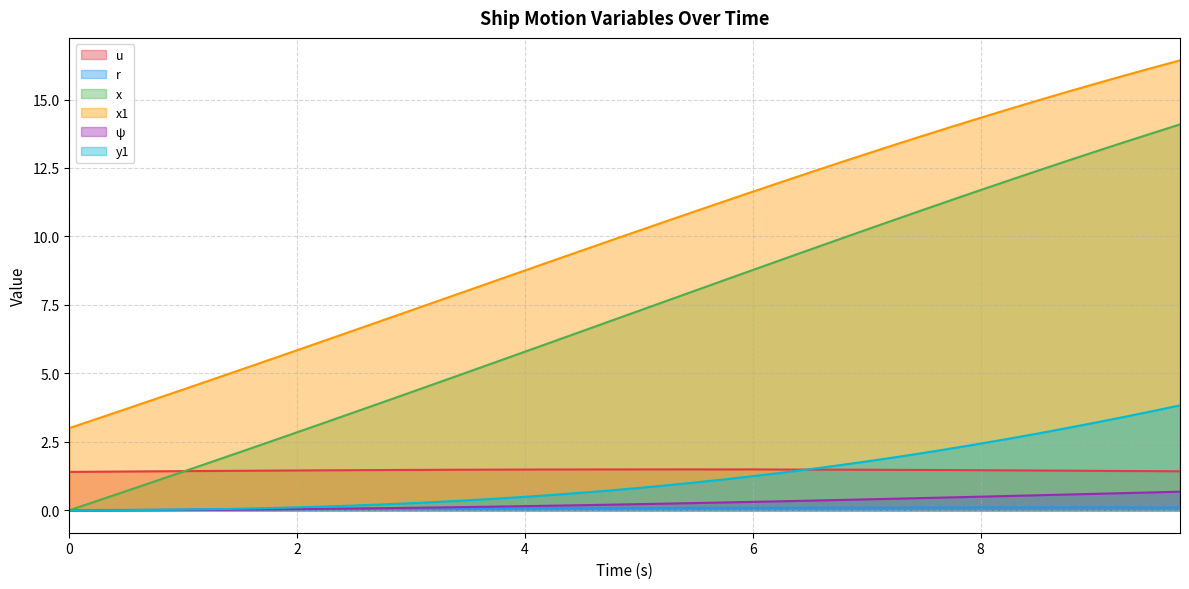

After their last crossing, which series has the higher values: ψ or r?

ψ